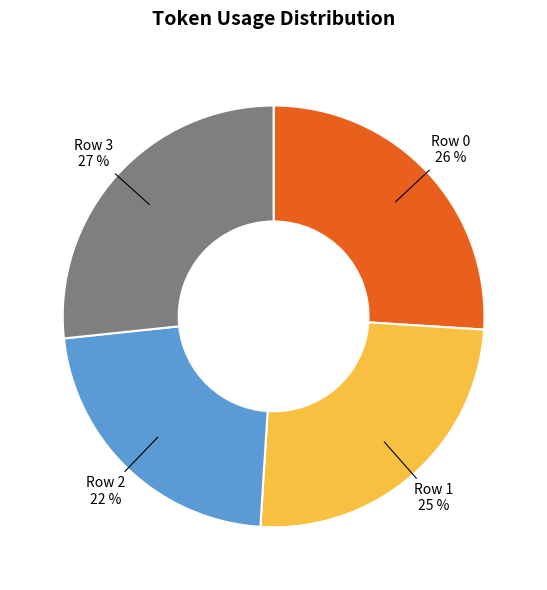

To the nearest percent, what is the average slice percentage?

25%